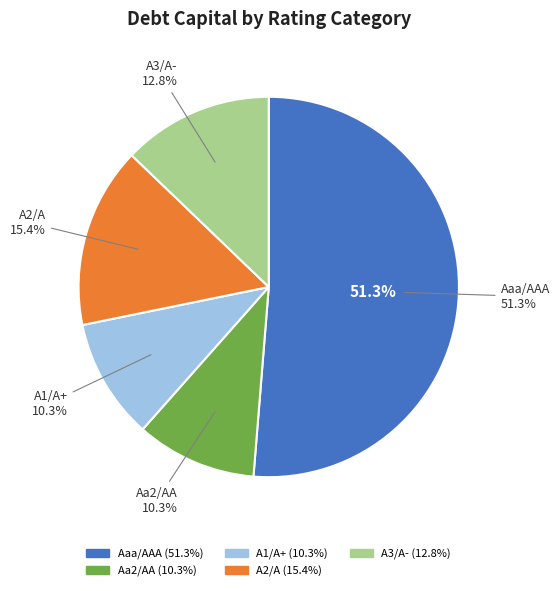

Count the number of slices in the pie.

5